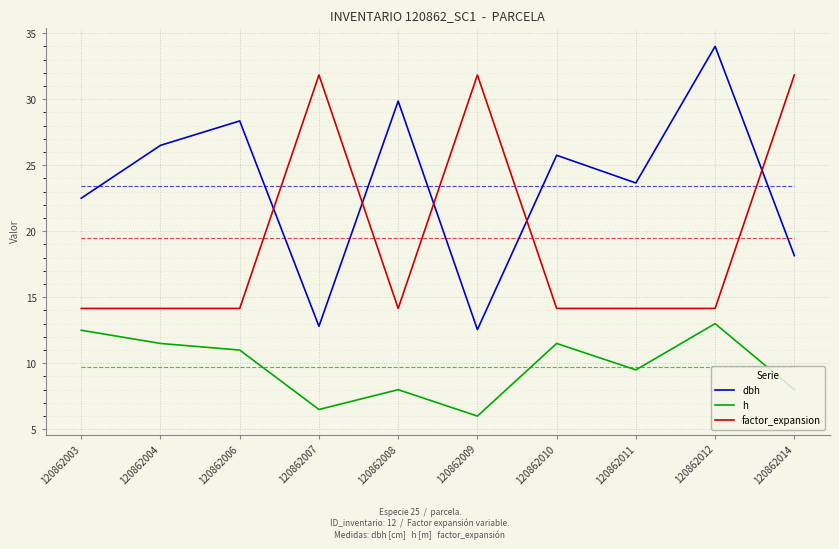

What is the difference between the second highest and second lowest values in the factor_expansion series?

17.7